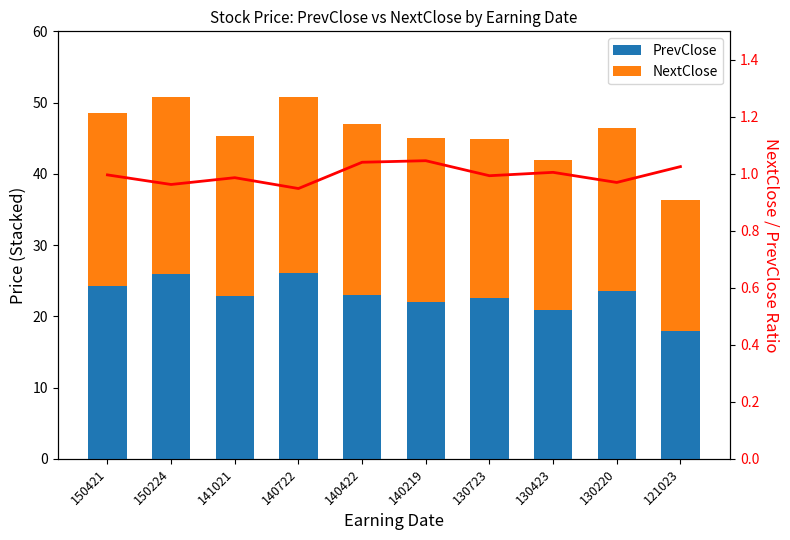

What is the total value across all series at 140219?

45.0